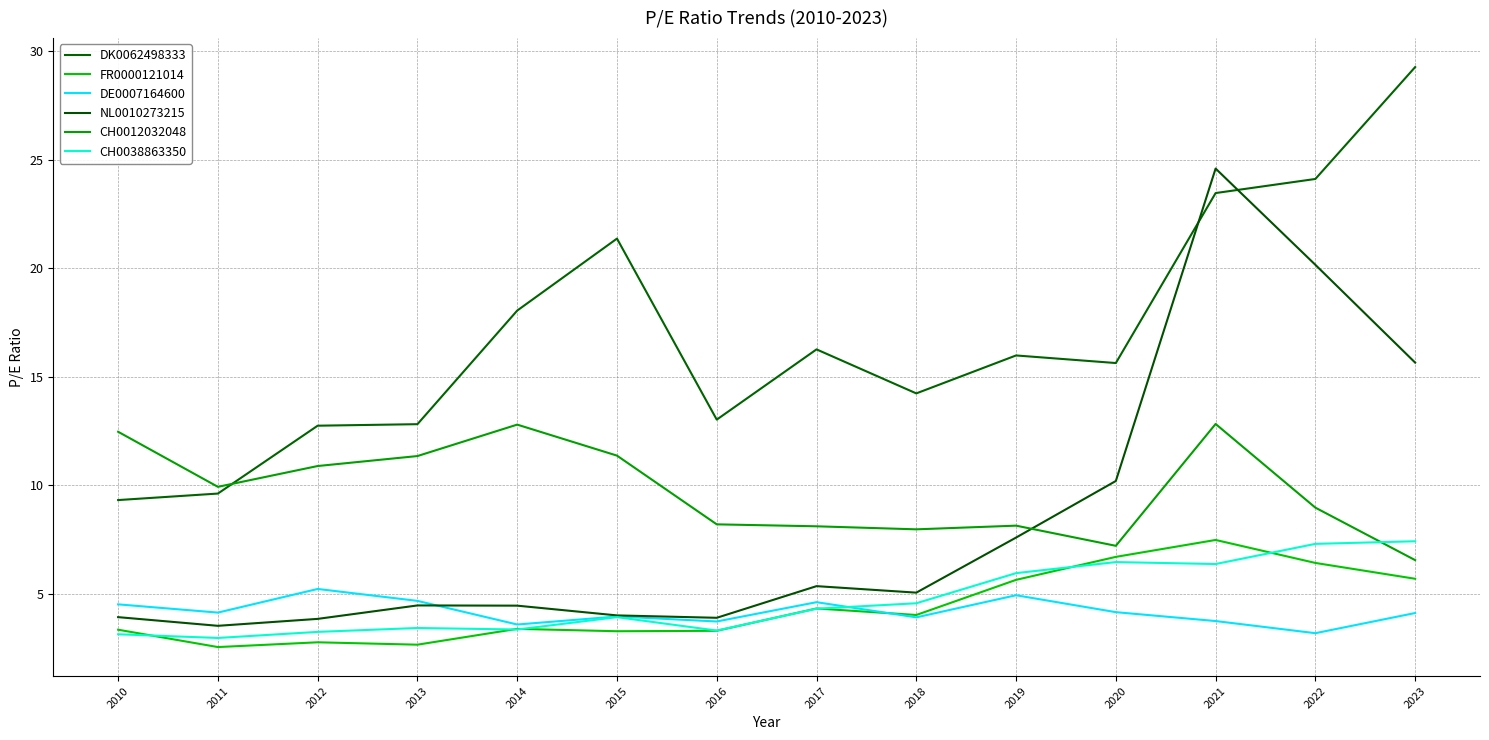

What is the value of the CH0038863350 point at the 2nd from the left?

3.0